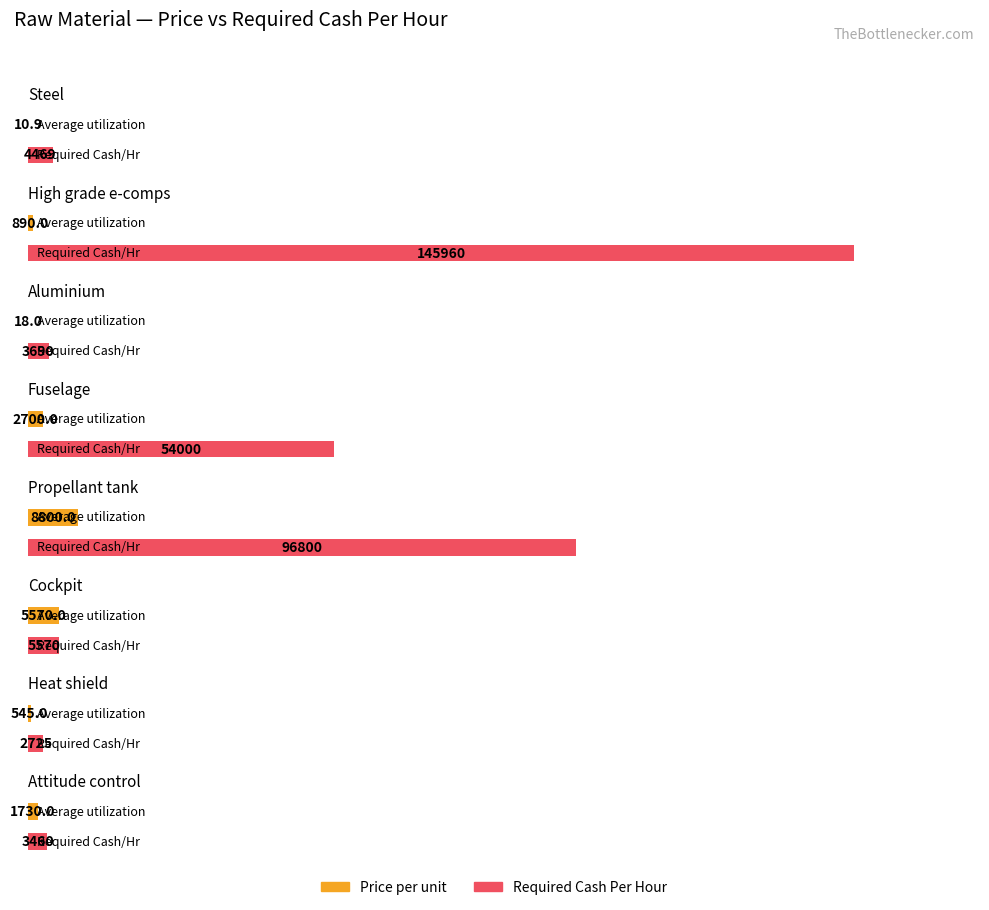

True or false: Average utilization has a value of 8800.0 at Propellant tank.

True